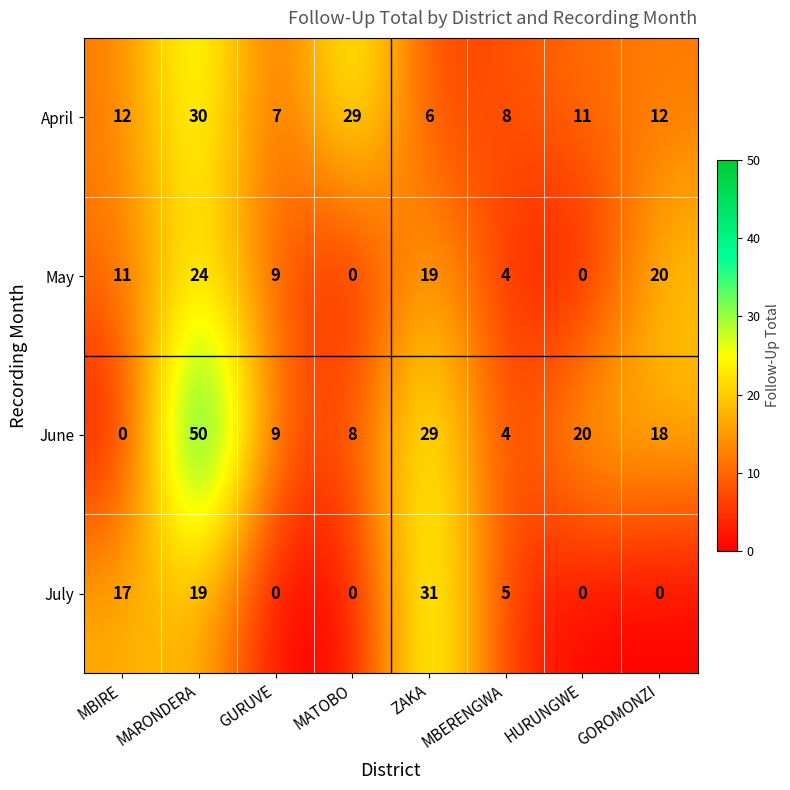

Rank the series at ZAKA from lowest to highest value.

April, May, June, July